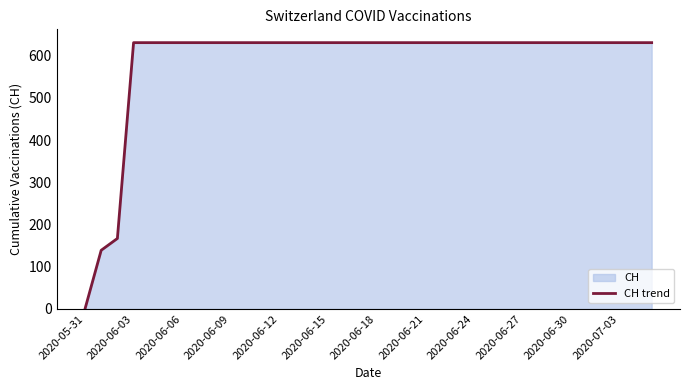

Which label corresponds to the smallest value in the chart?

2020-05-31